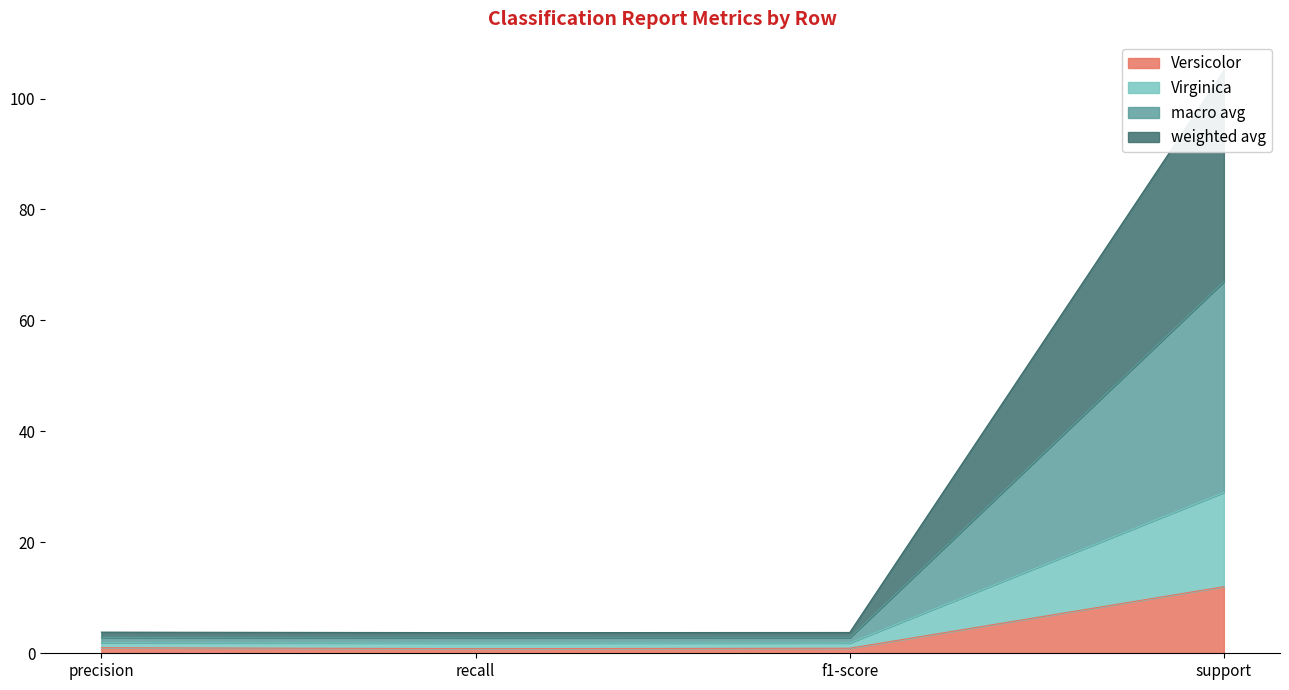

How many interior local valleys does the Versicolor series have?

1